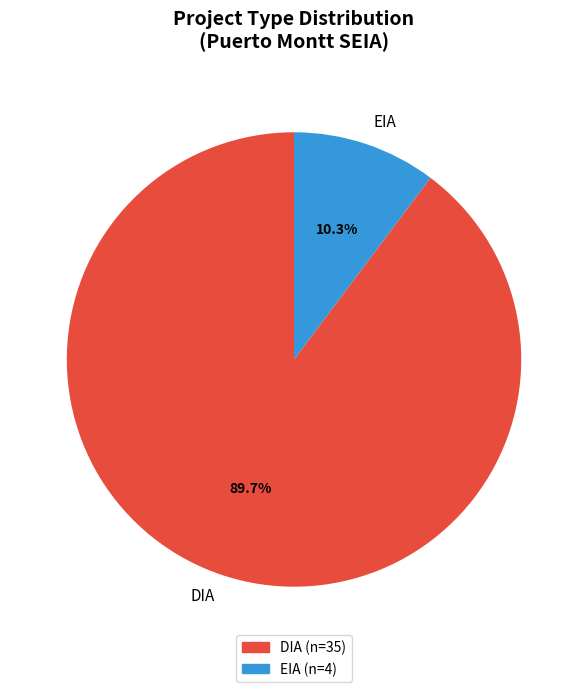

Does EIA account for over 50% of the chart?

No